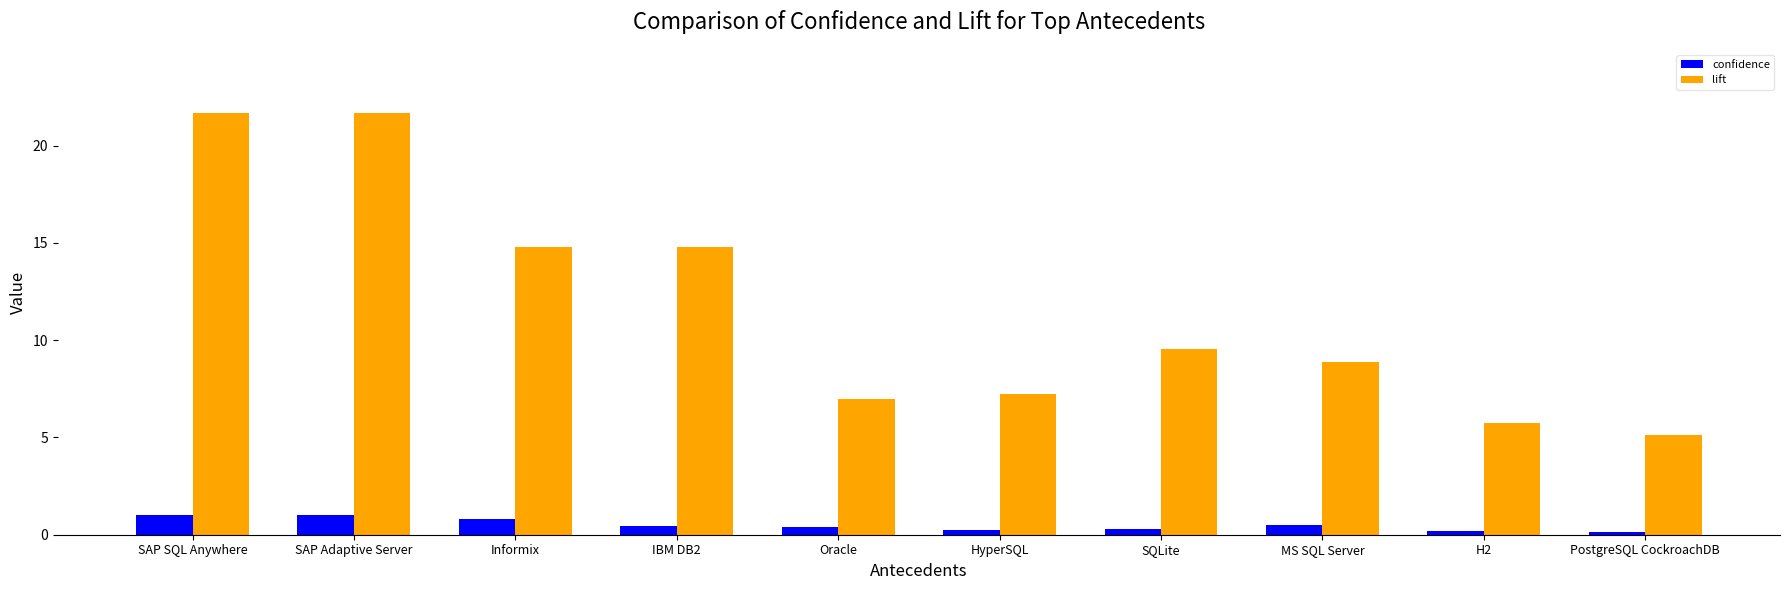

Which series has the largest total across all categories?

lift